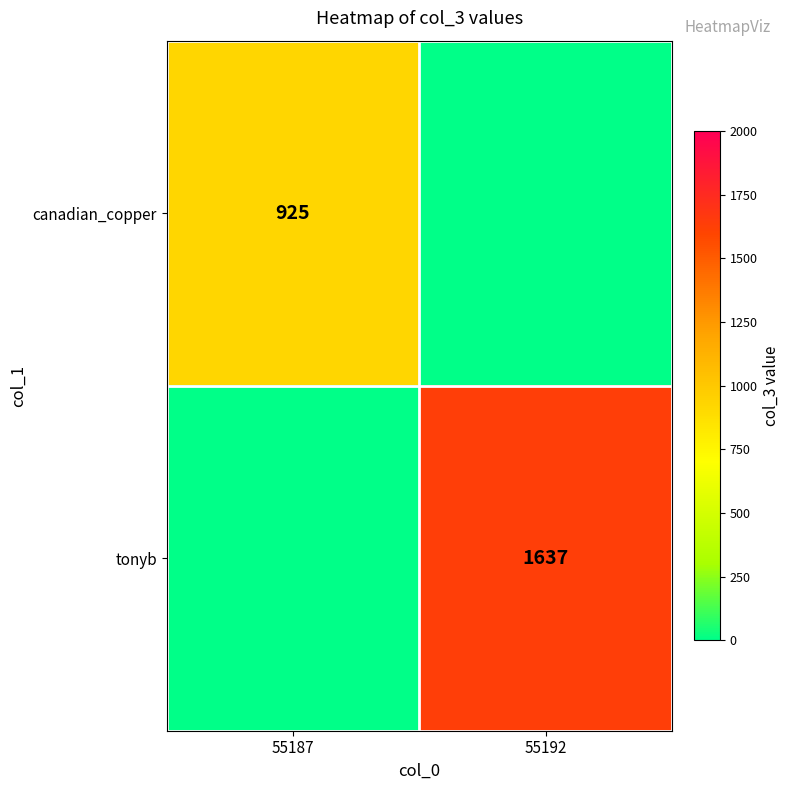

Is the value of canadian_copper at 55187 greater than the value of tonyb at 55192?

No